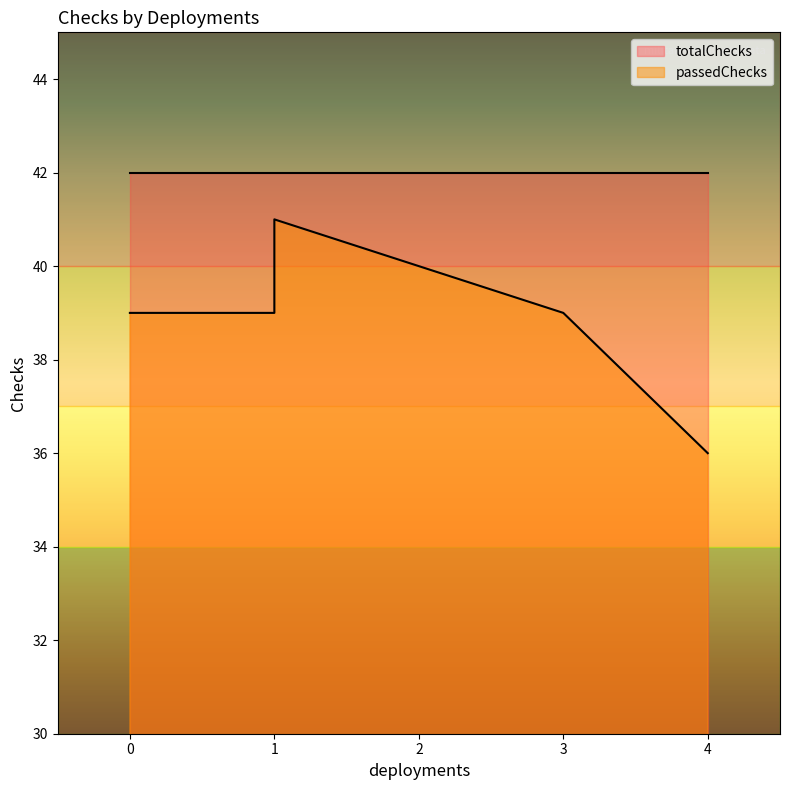

Reading left to right, extract all data points from this chart.

0=39	1=39	1=41	3=39	4=36